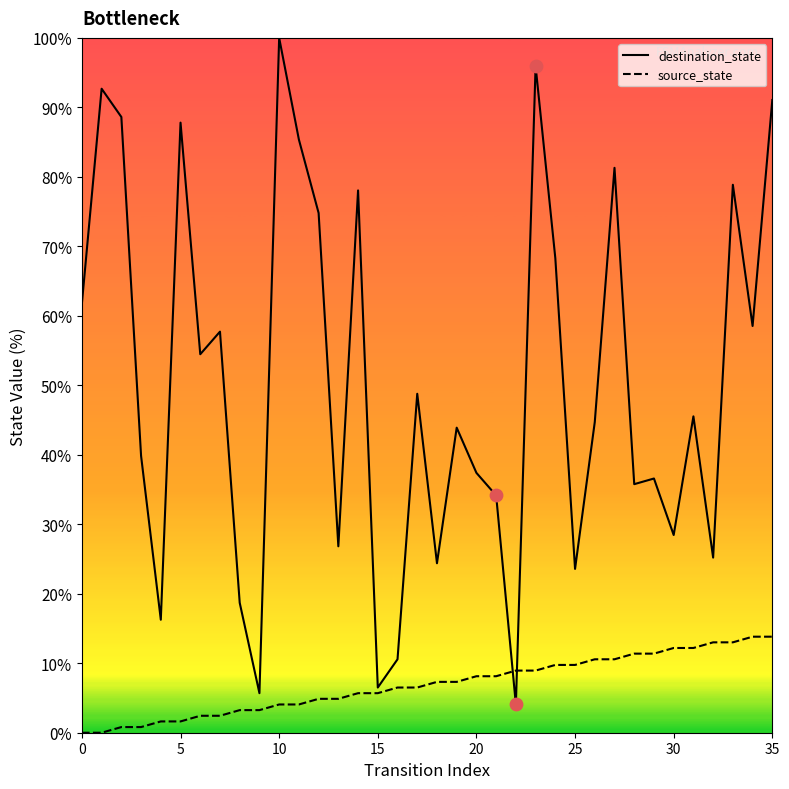

Which series has the largest range (max minus min)?

destination_state